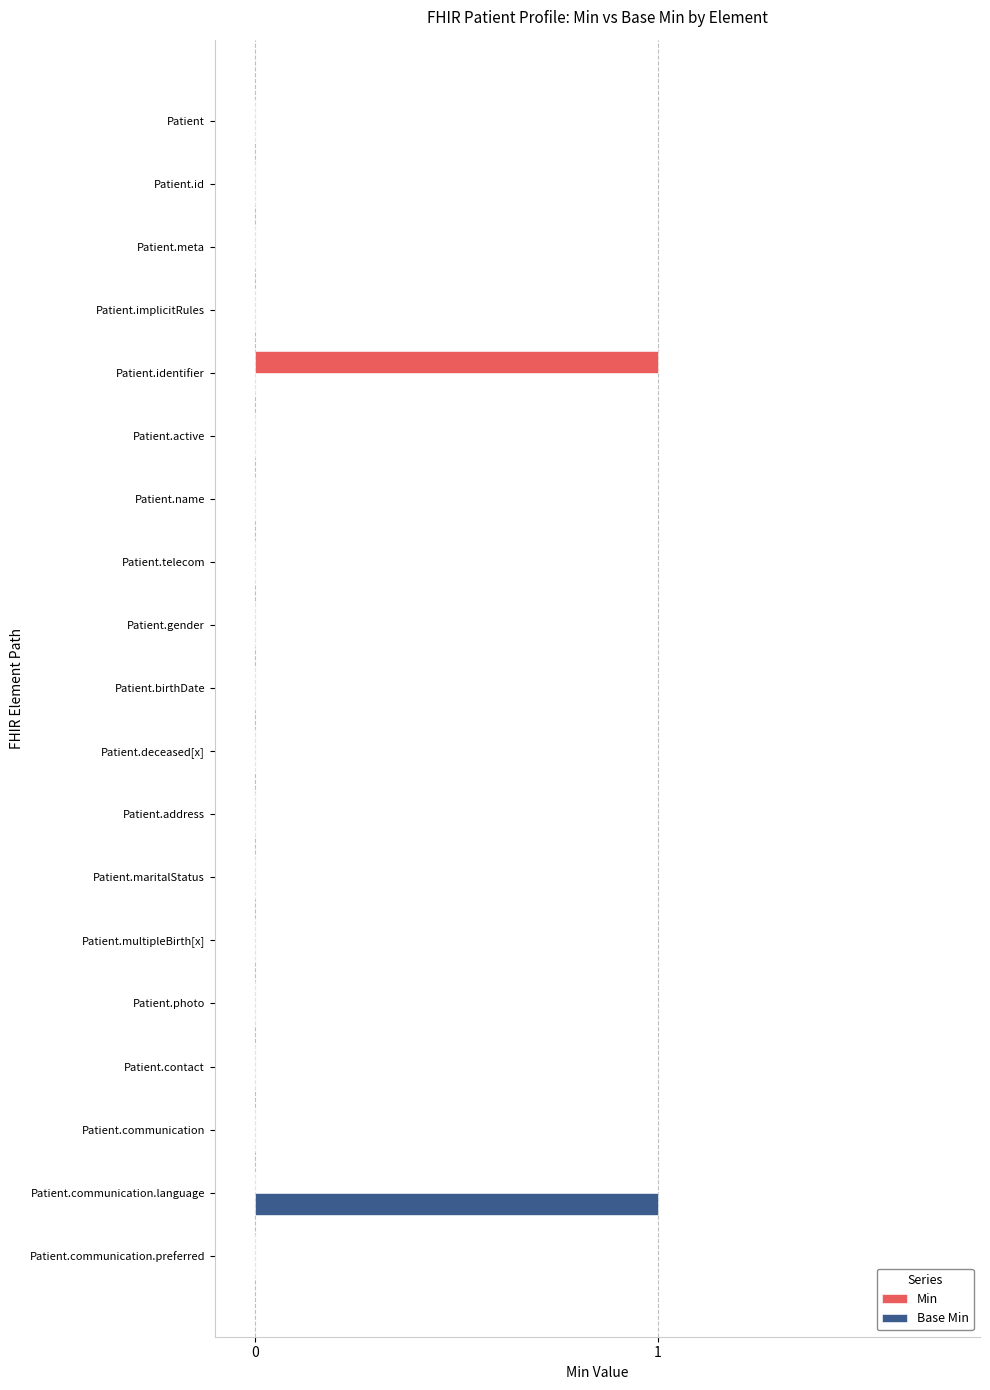

Is it true that Base Min equals 0 at Patient.communication.preferred?

True